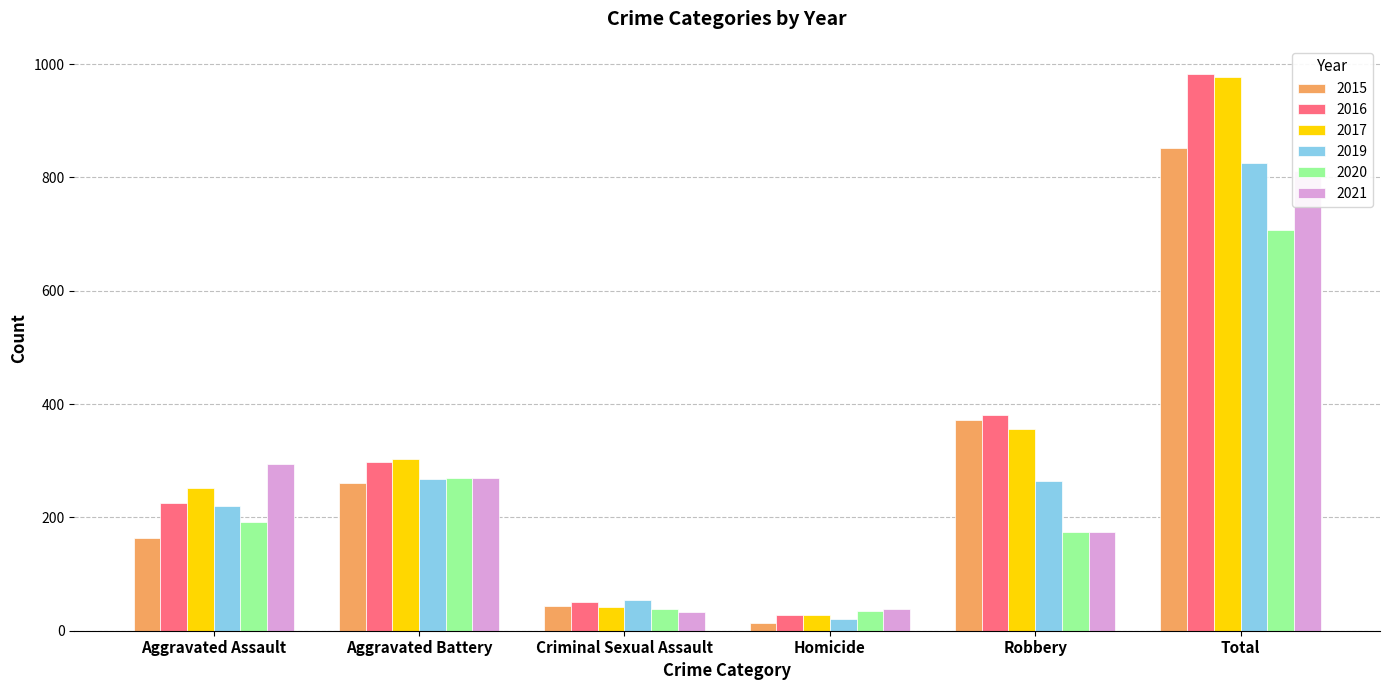

Which series changed the most between Criminal Sexual Assault and Total?

2017